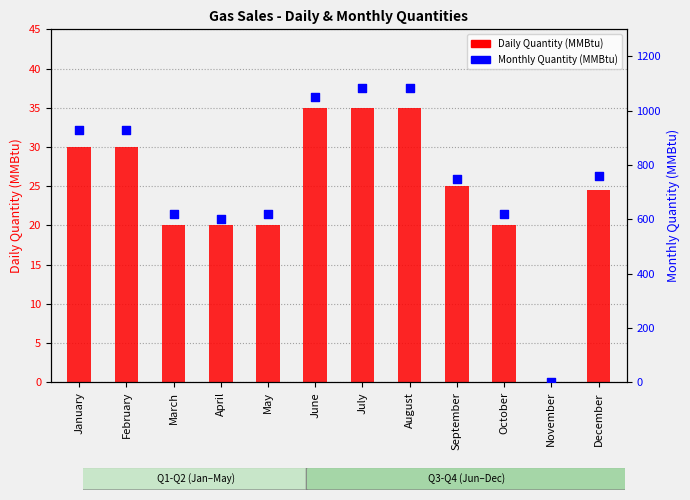

Which series contains the highest Y value?

Monthly Quantity (MMBtu)